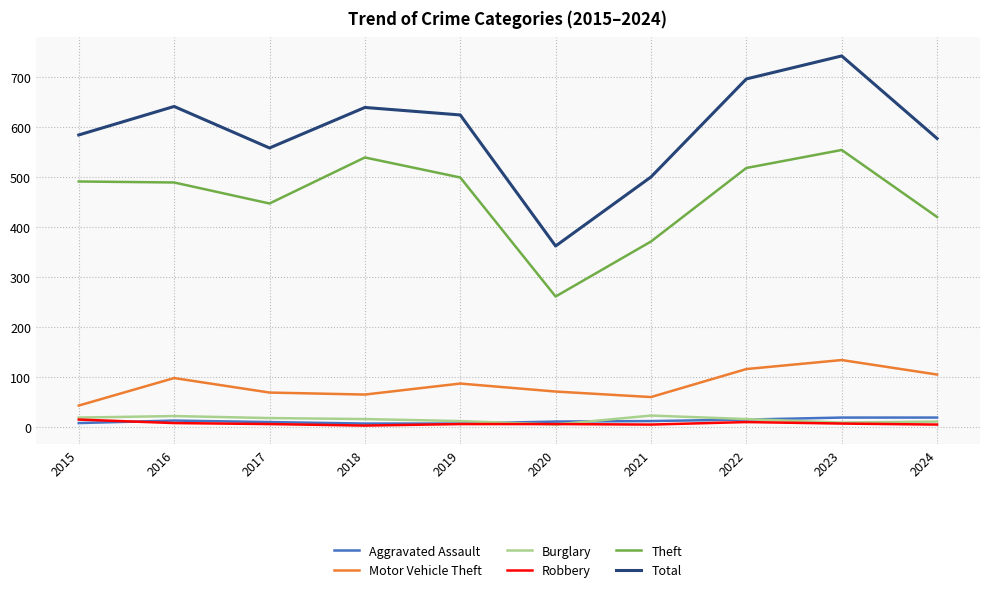

True or false: Burglary and Theft intersect in this chart.

False